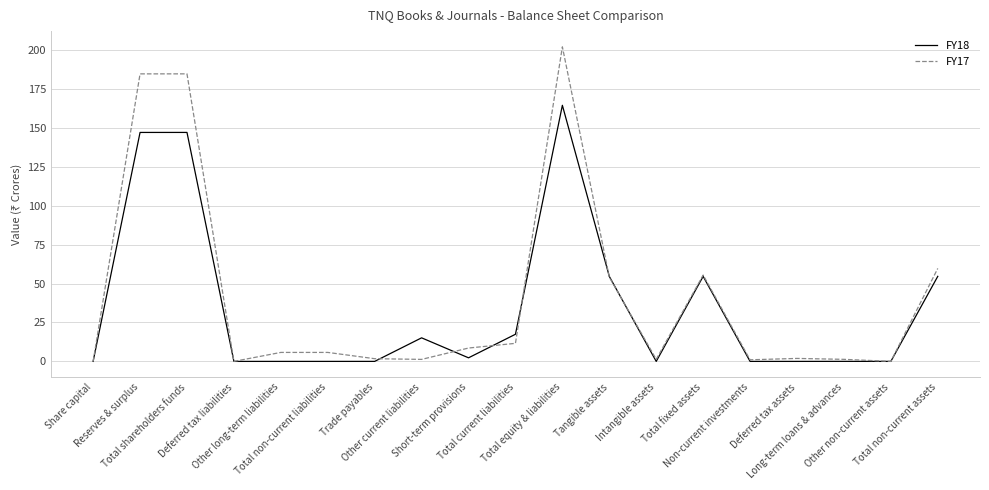

What are all the series names shown in the legend?

FY18, FY17